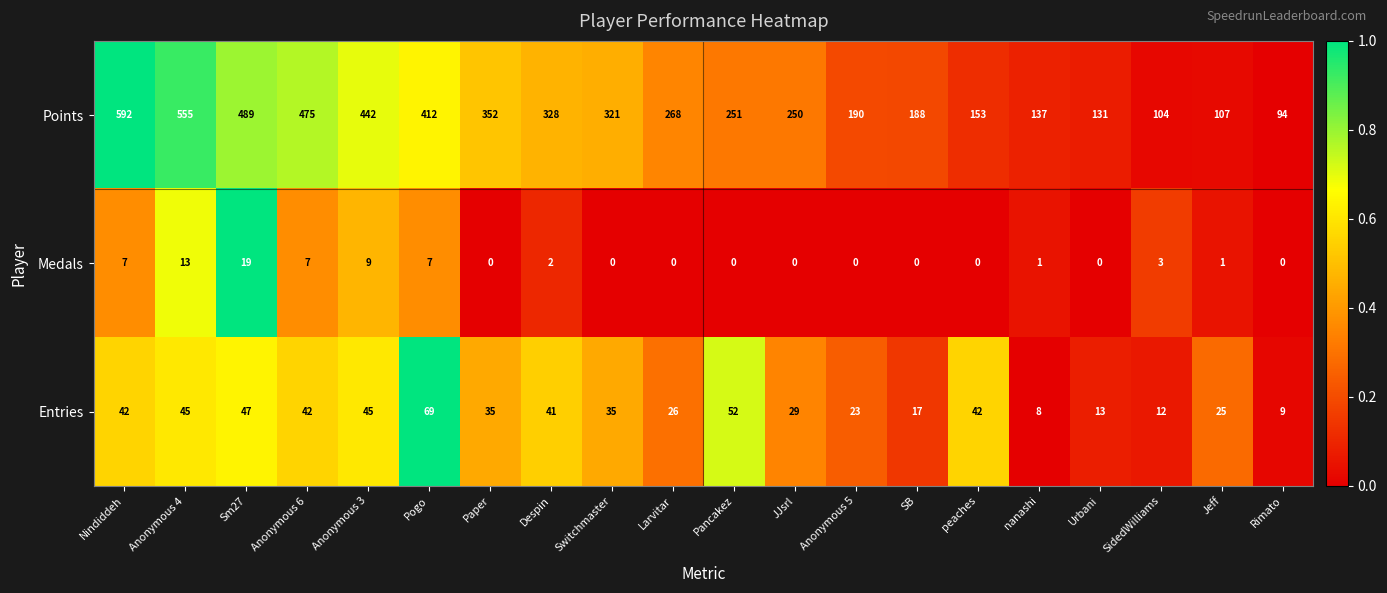

What is the difference between the maximum and minimum values in the Entries series?

61